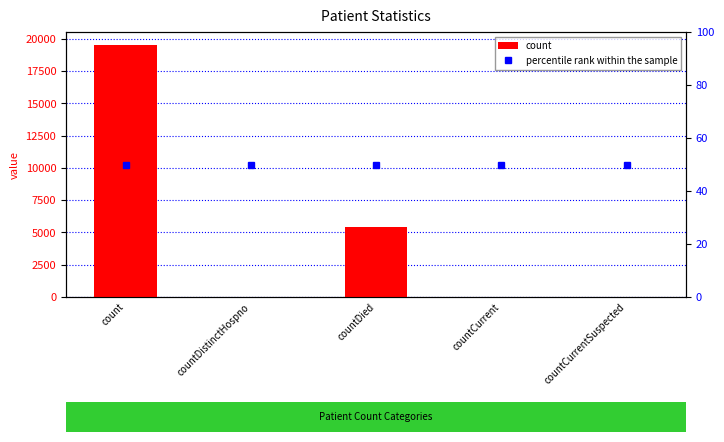

At which category is the sum across all series the highest?

count